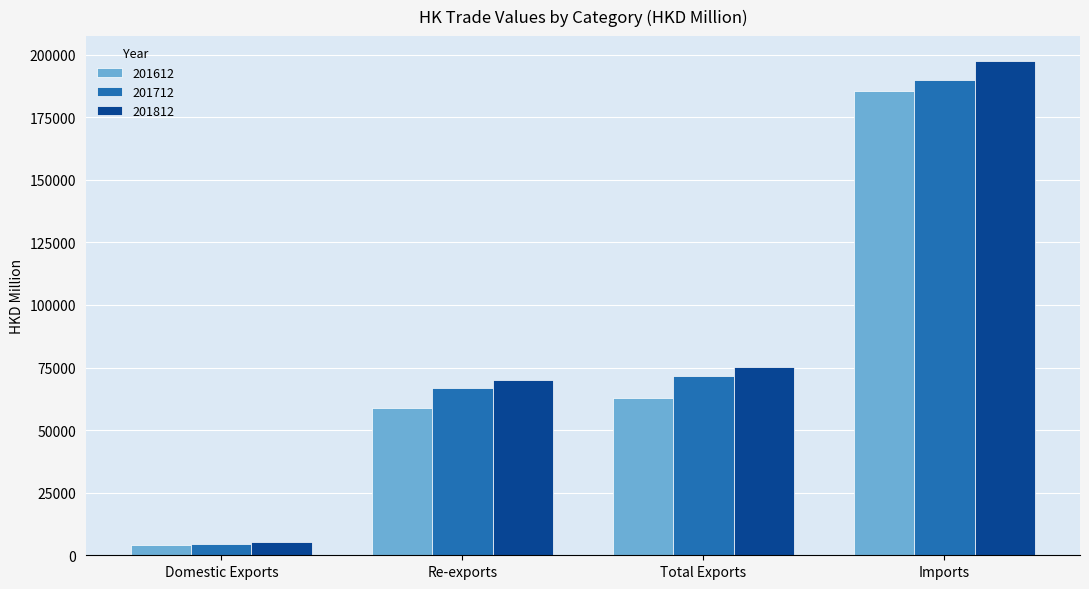

What are all the series names shown in the legend?

201612, 201712, 201812